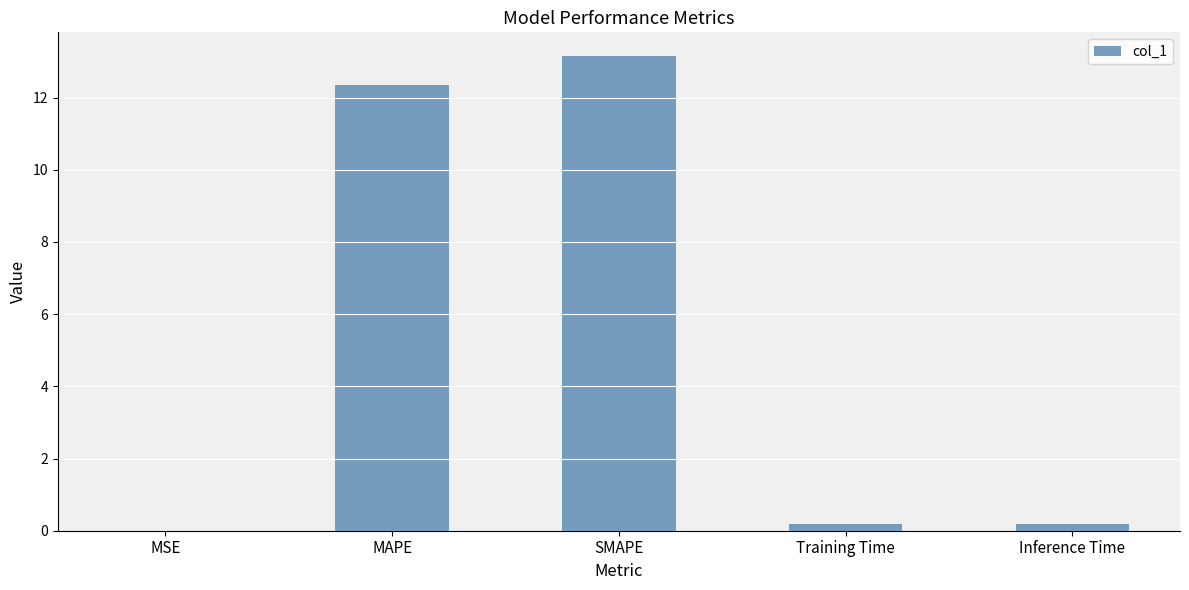

What is the maximum value shown in the chart?

13.2